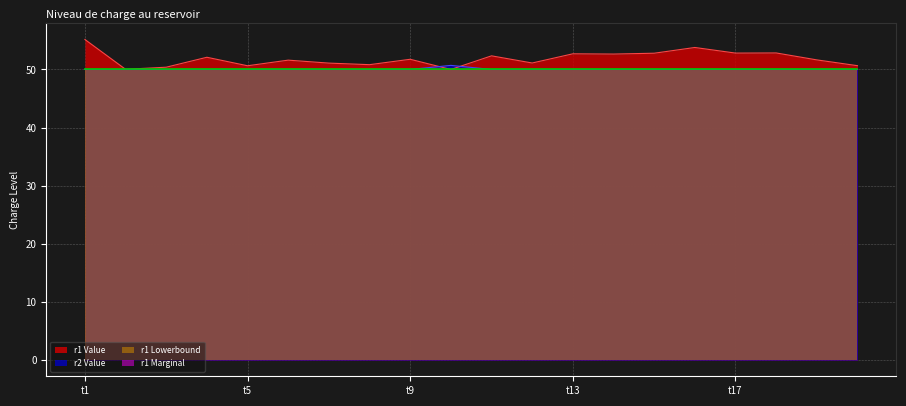

Which series has the widest spread of values?

r1 Value